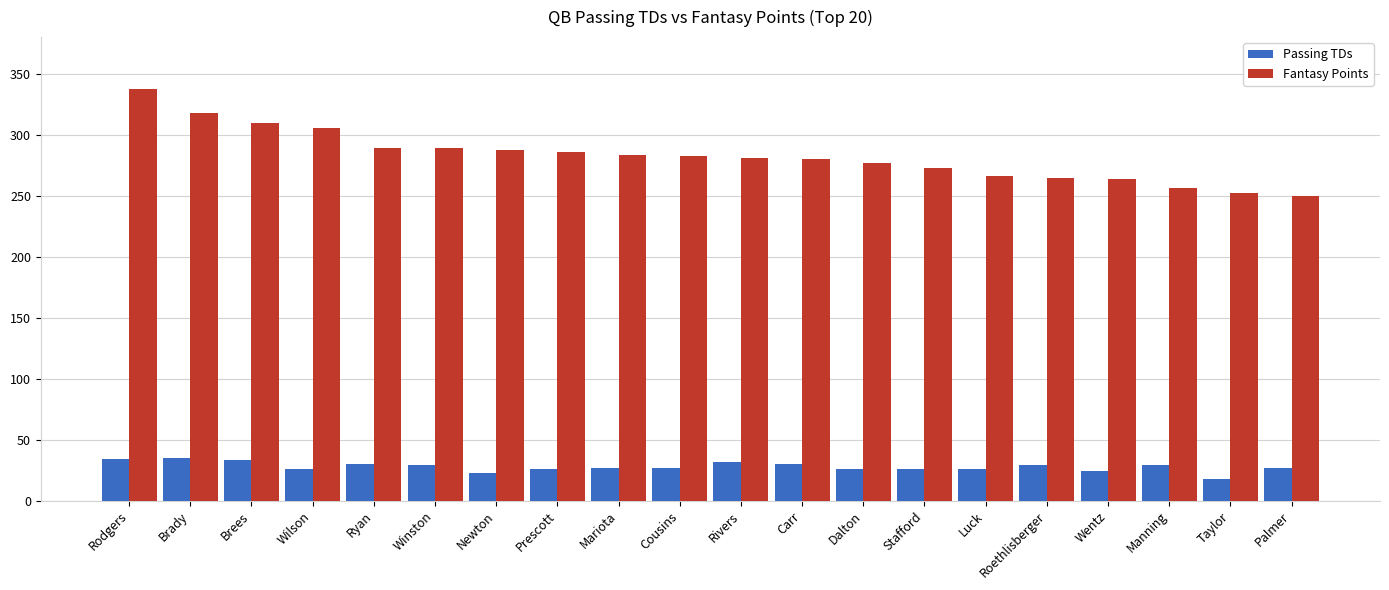

The value of Fantasy Points at Mariota is 283.4. True or false?

True